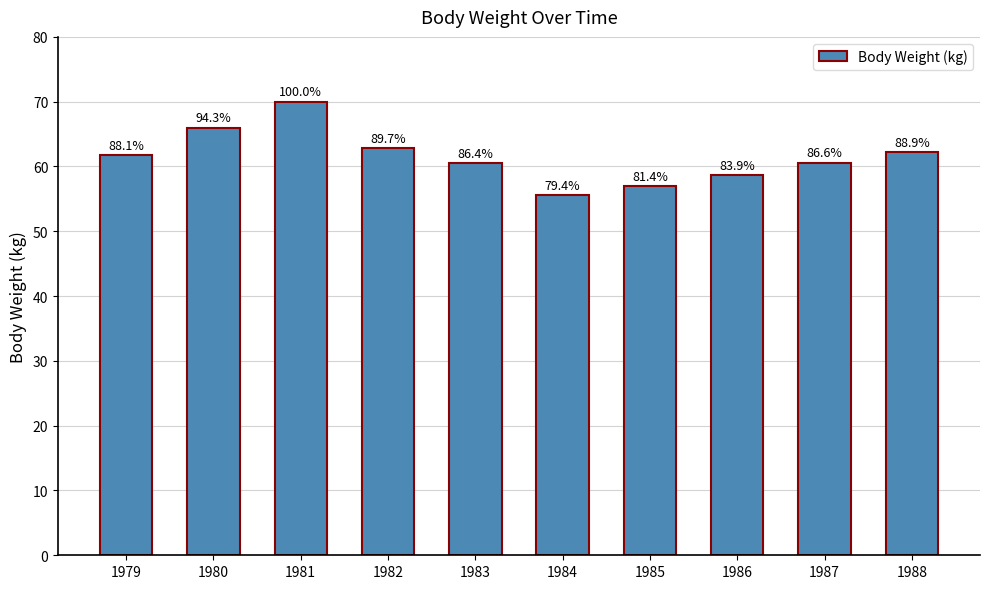

What is the change in value from 1979 to 1980?

+4.3